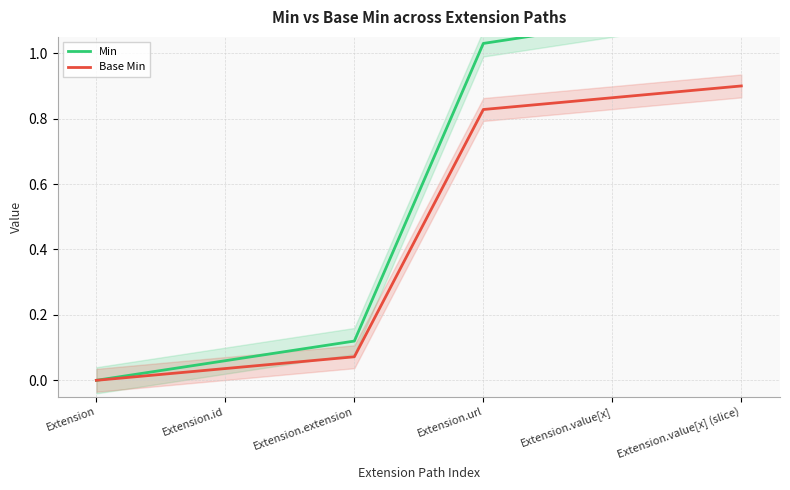

Rank the series by their maximum value, from highest to lowest.

Min, Base Min